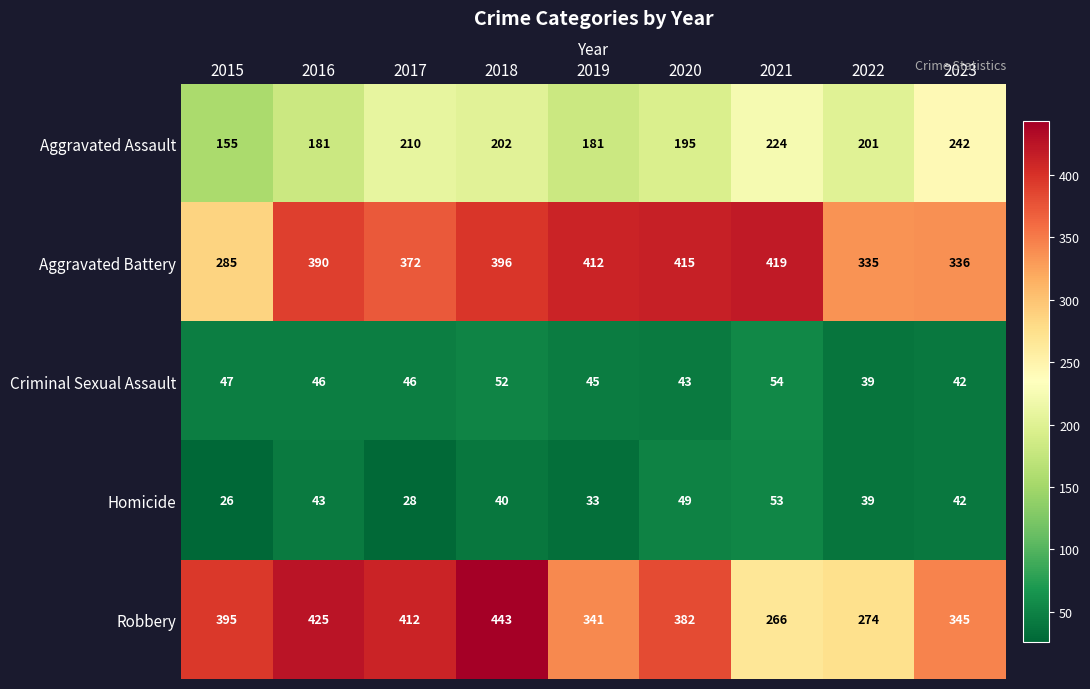

Is the value of Criminal Sexual Assault at 2023 greater than the value of Homicide at 2017?

Yes